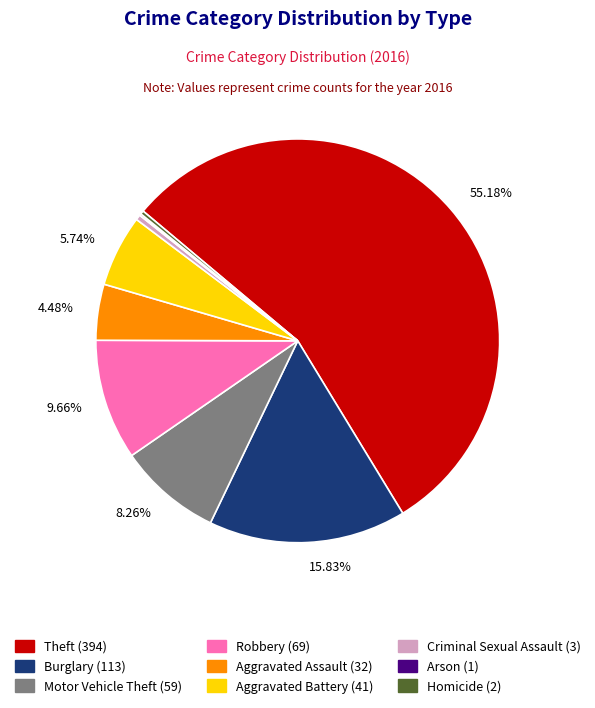

Which category has the biggest portion of the pie?

Theft